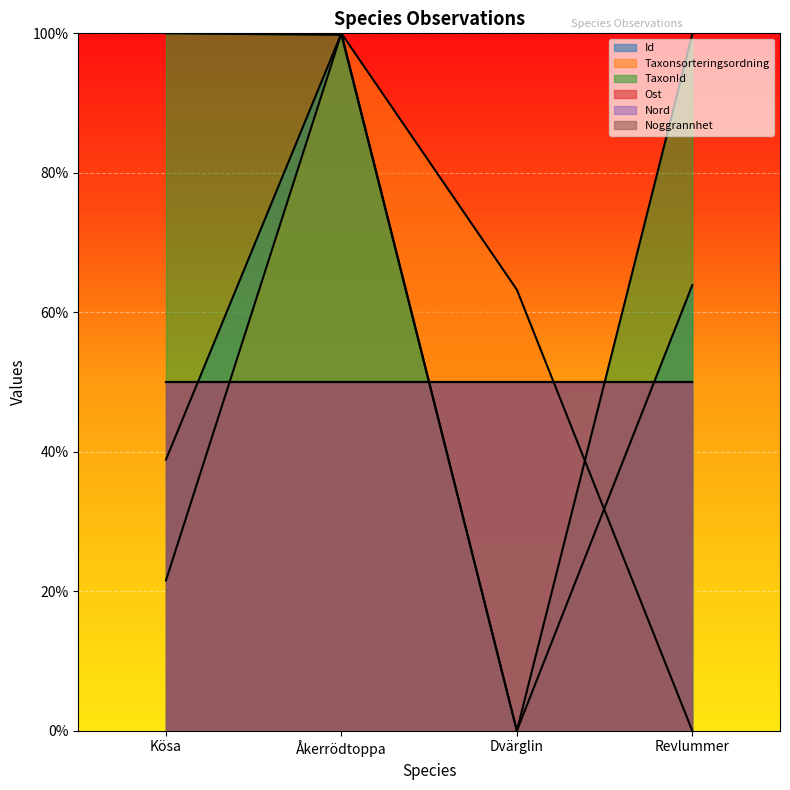

What is the label of the 3rd point from the left?

Dvärglin